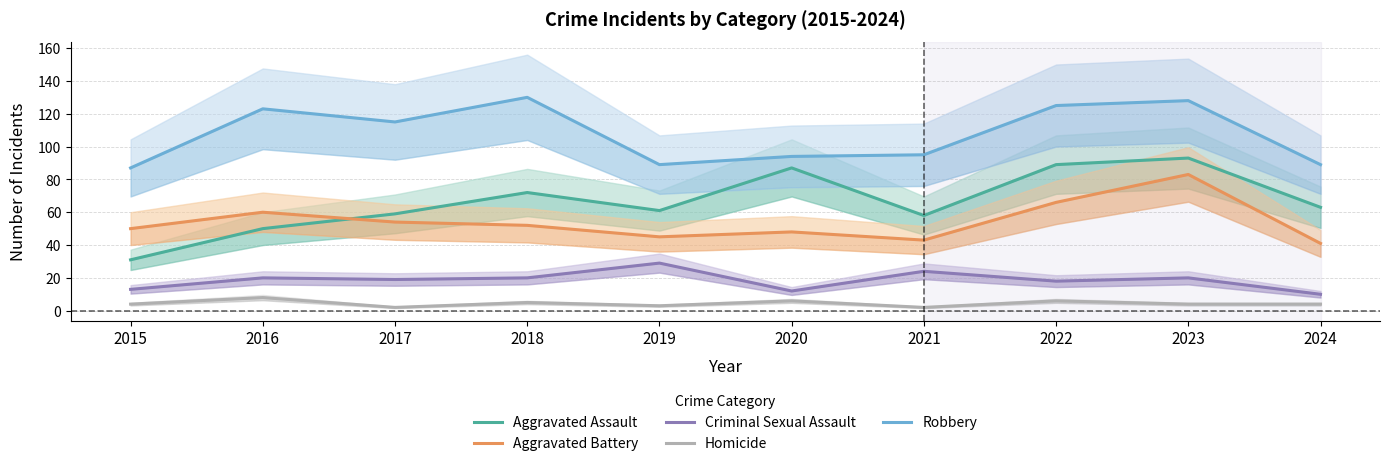

How many interior local peaks does the Robbery series have?

3